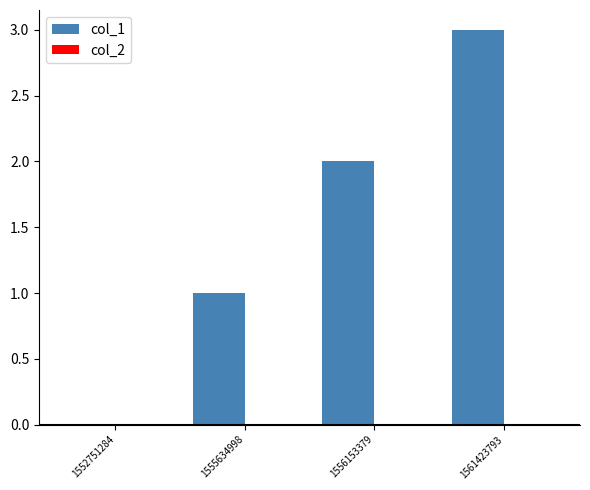

The value at 1552751284 is 0. True or false?

True